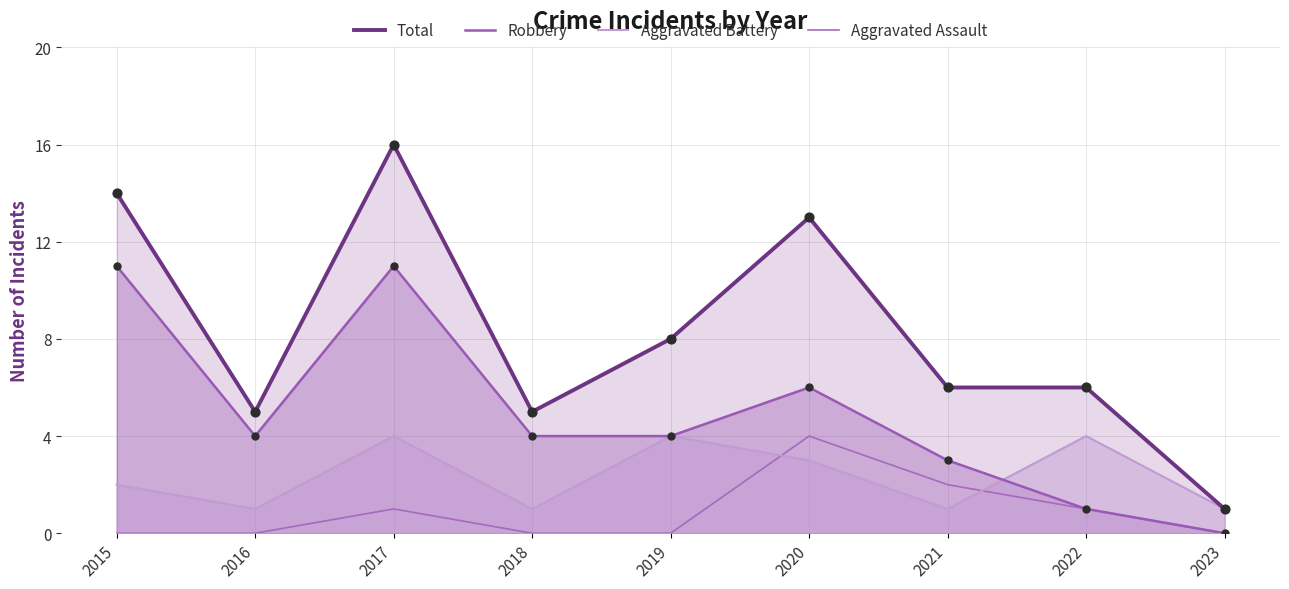

Which series has the largest total across all categories?

Total